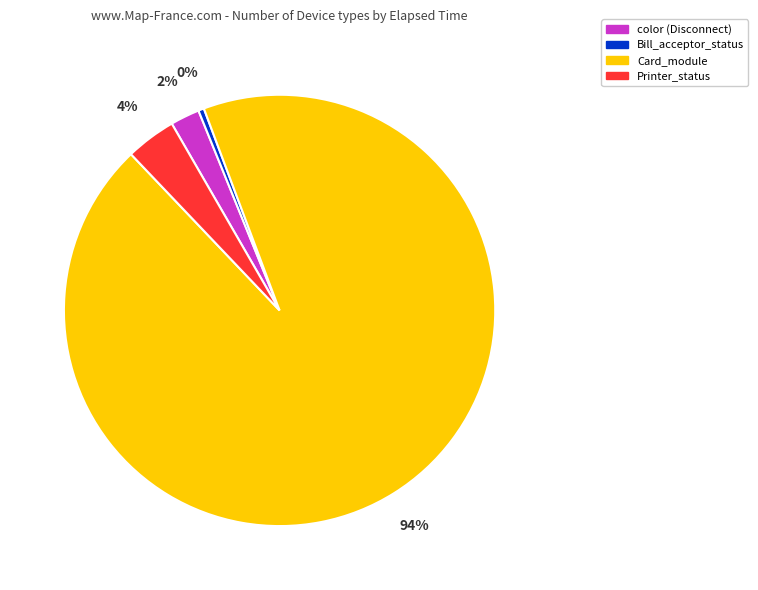

Between Printer_status and color (Disconnect), which is larger?

Printer_status